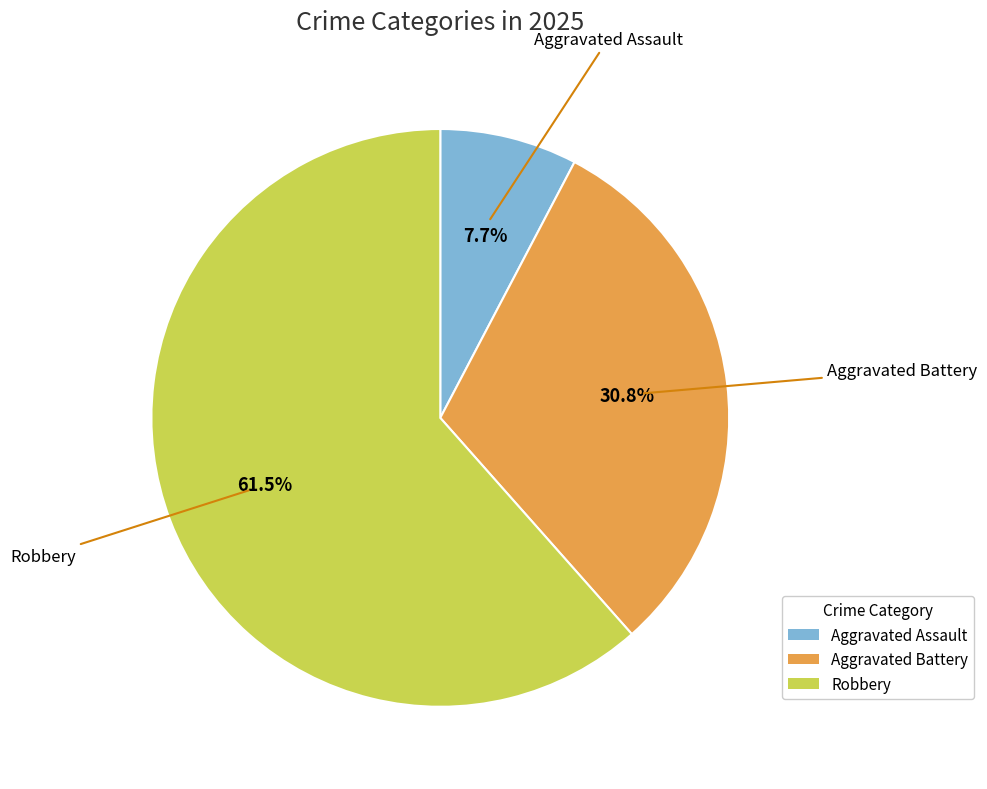

Rank the categories by value from highest to lowest.

Robbery, Aggravated Battery, Aggravated Assault